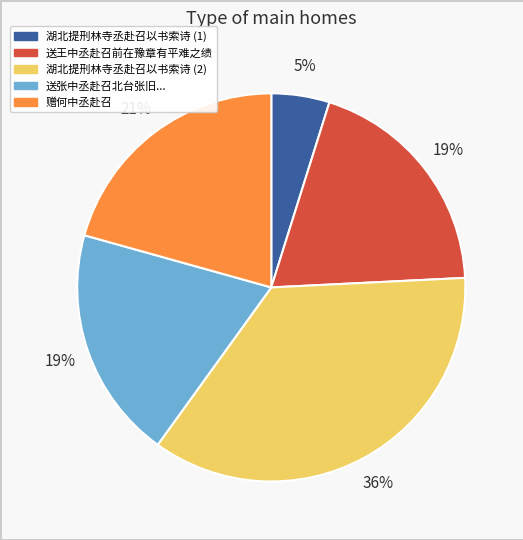

To the nearest percent, what is the difference between the largest and smallest slice percentages?

31%